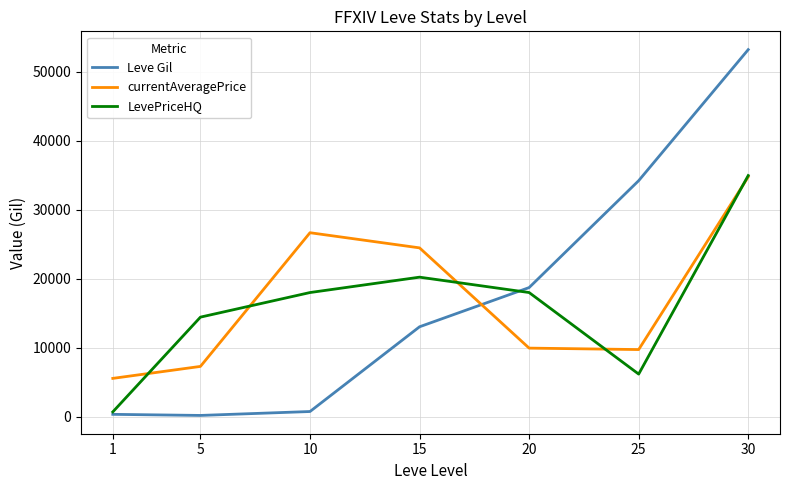

What is the minimum value for currentAveragePrice?

5562